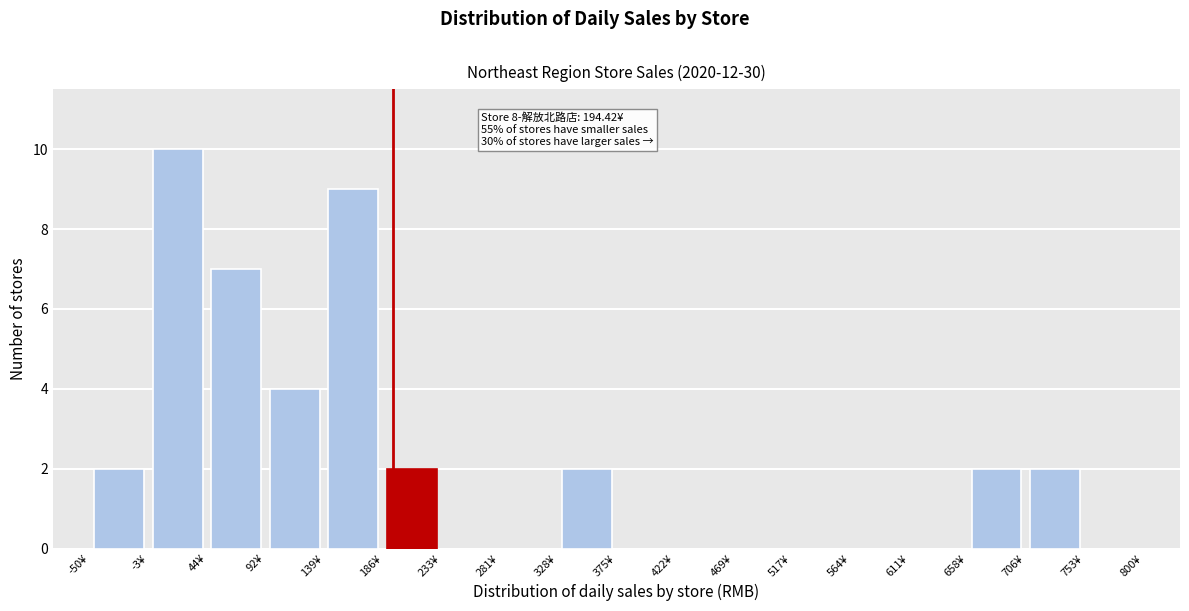

Which range on the x-axis has the tallest bar?

-5 to 45